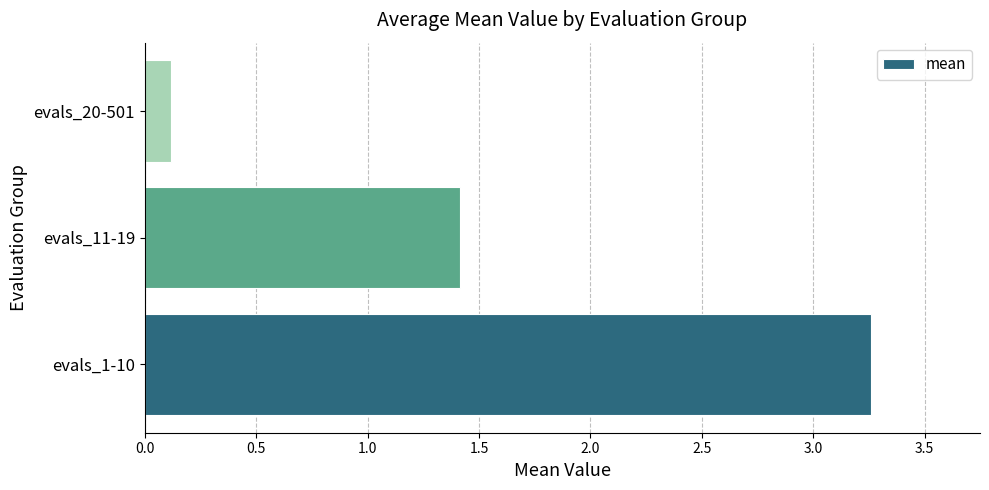

Is it true that the value at evals_1-10 is 5.1?

False